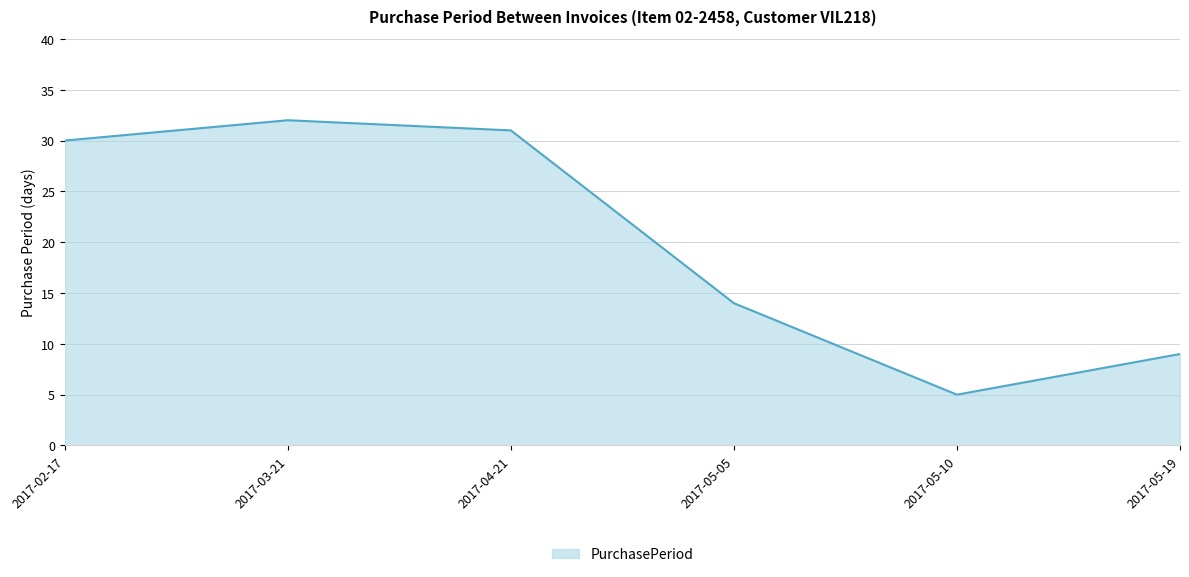

Between 2017-05-10 and 2017-05-19, which is larger?

2017-05-19